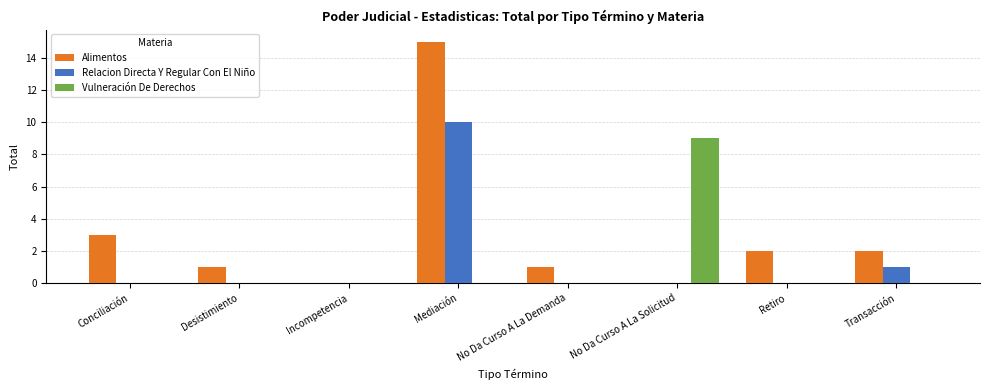

What is the highest value of the Alimentos series?

15